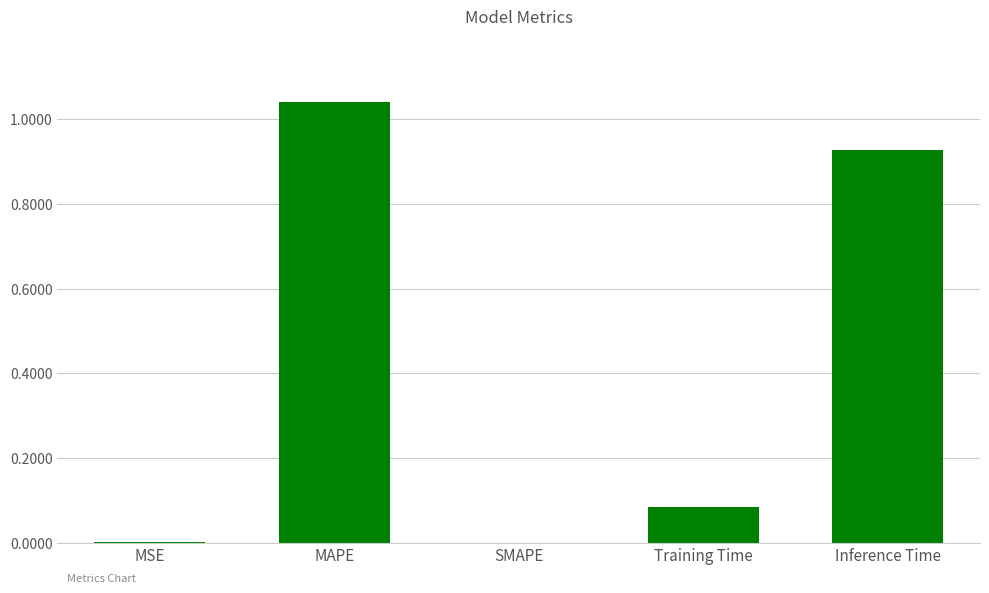

What is the sum of all values?

2.1